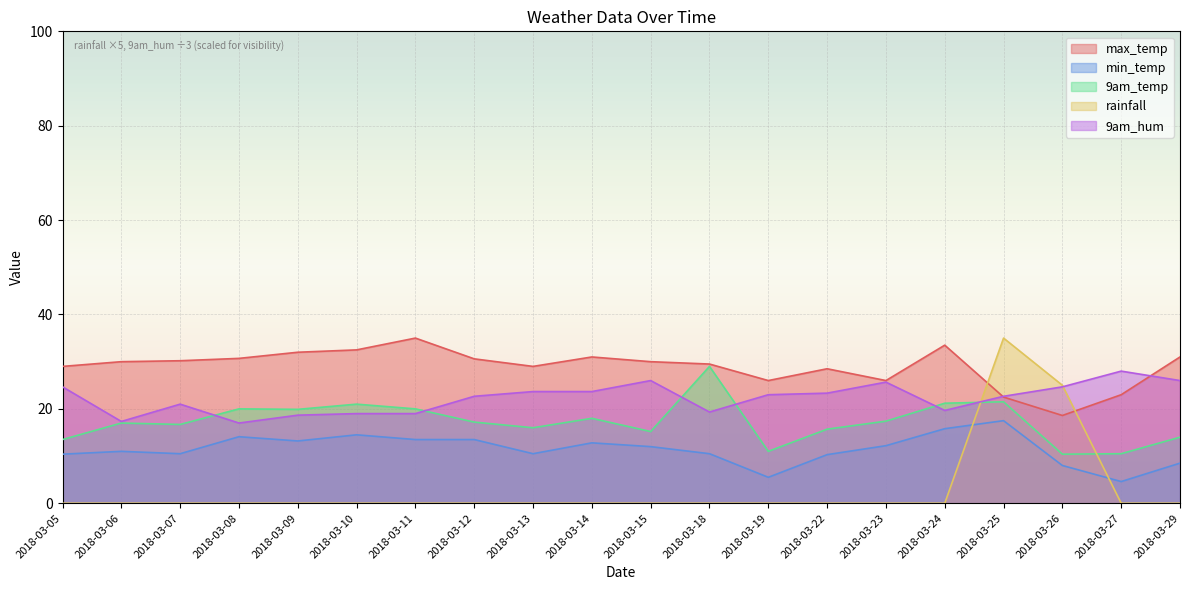

How many intersections are there between max_temp and rainfall?

2